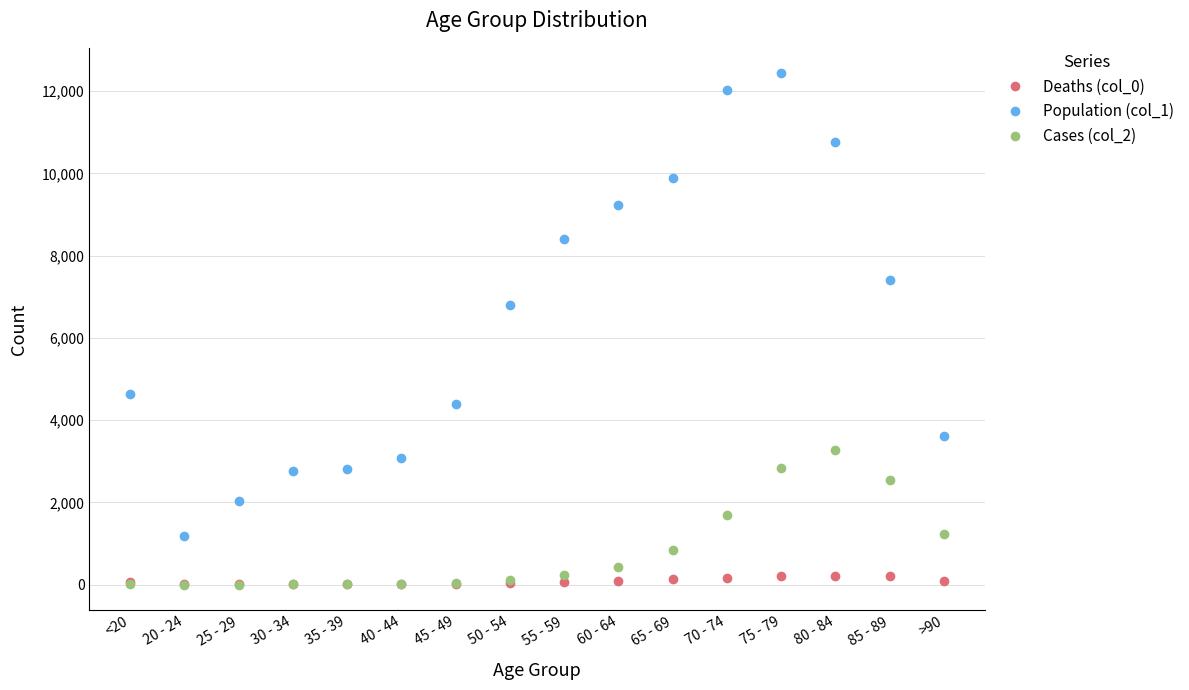

Is the value of Population (col_1) at 55 - 59 greater than the value of Cases (col_2) at 70 - 74?

Yes